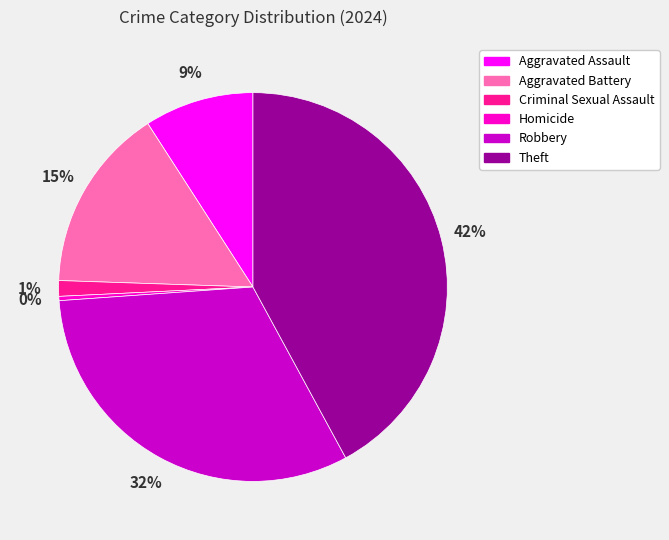

What percentage is the Criminal Sexual Assault slice, to the nearest percent?

1%